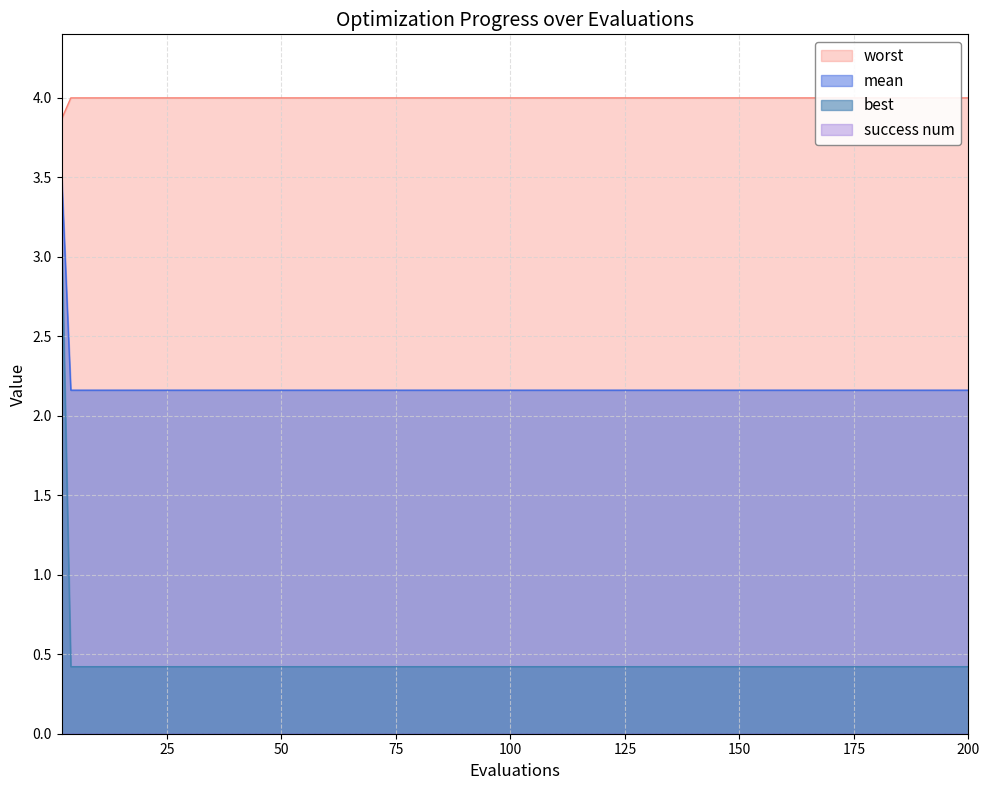

True or false: mean and best intersect in this chart.

False